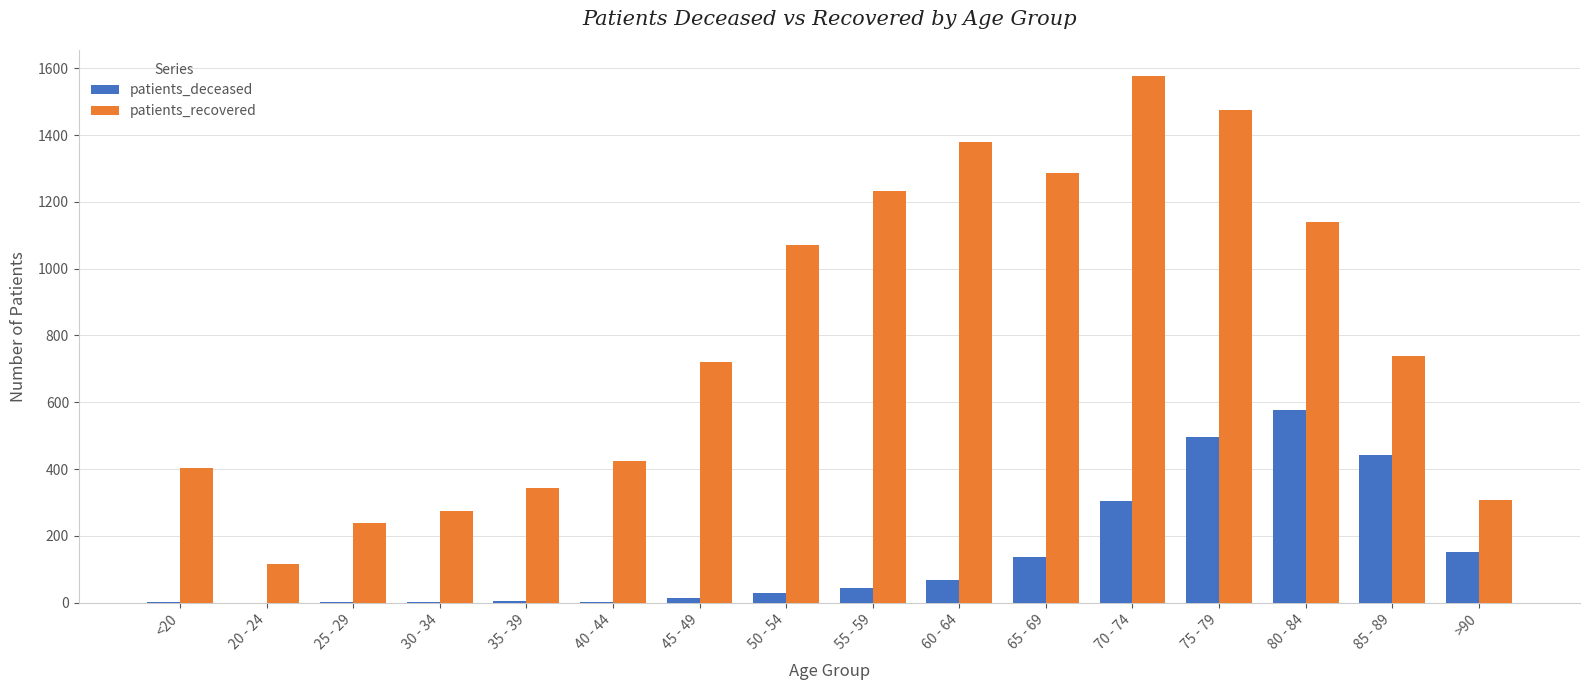

Are the bars grouped side by side (vs. stacked)?

Yes